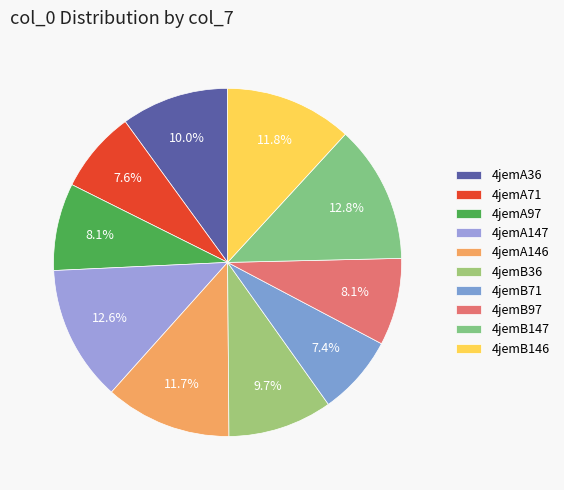

Count the number of slices in the pie.

10